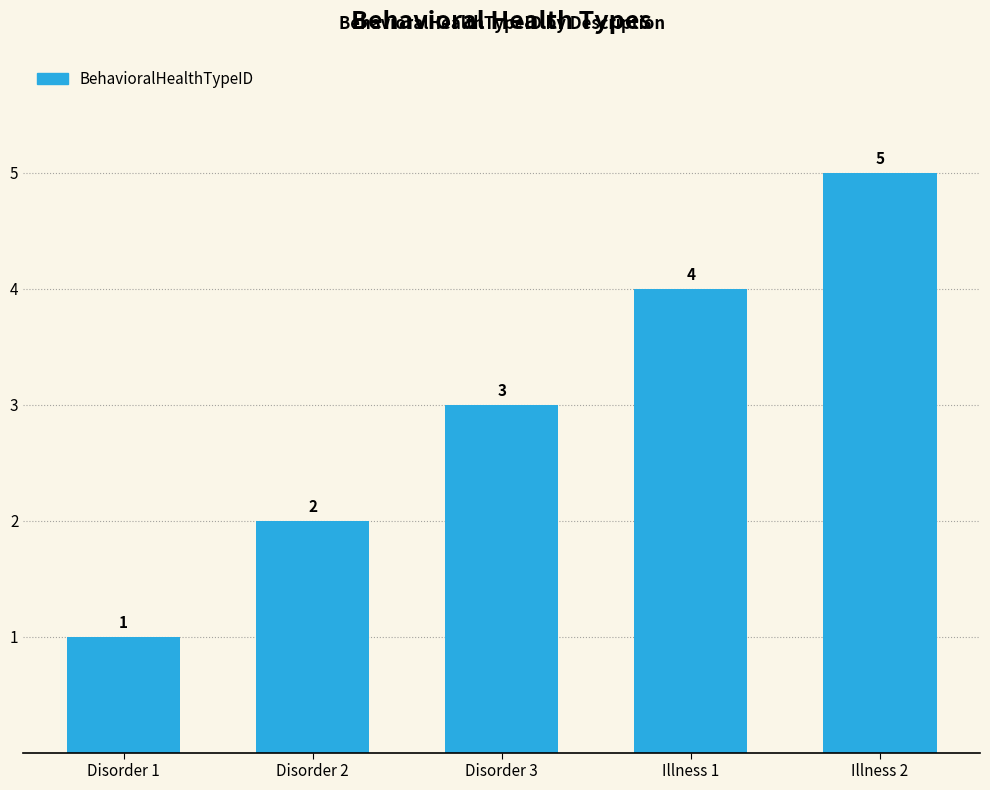

What is the maximum value shown in the chart?

5